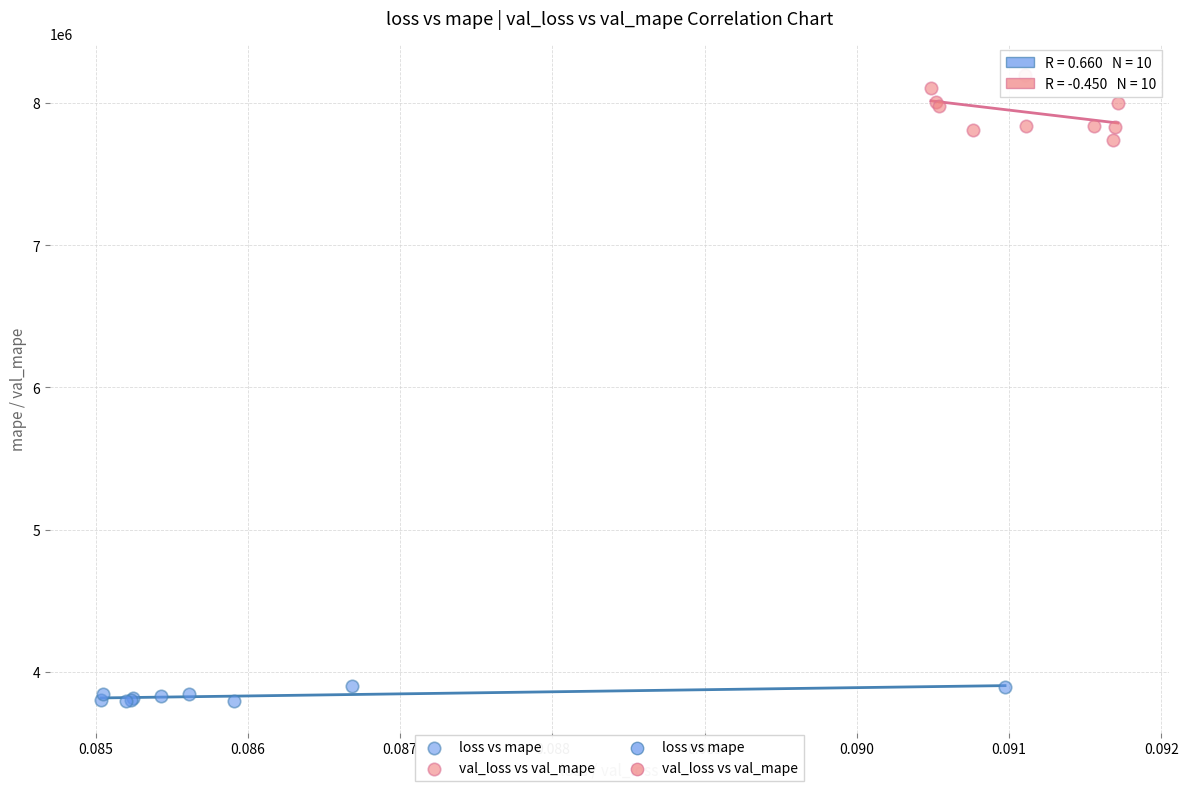

Which series contains the highest Y value?

val_loss vs val_mape